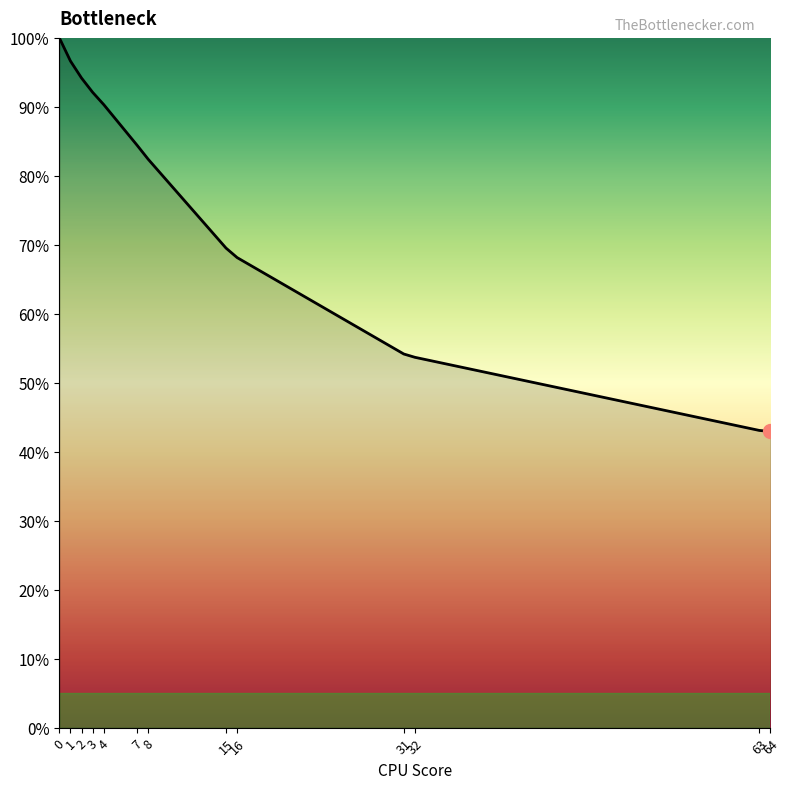

Between 7 and 63, which is larger?

7